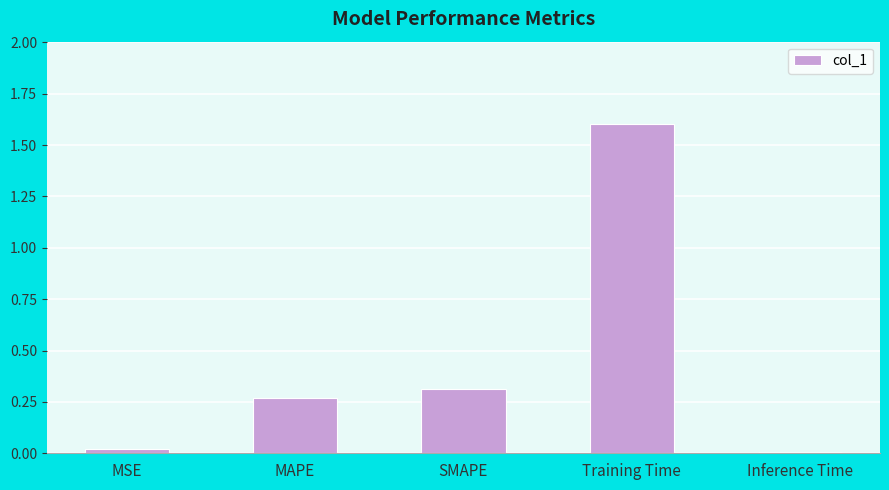

What is the average value?

0.4